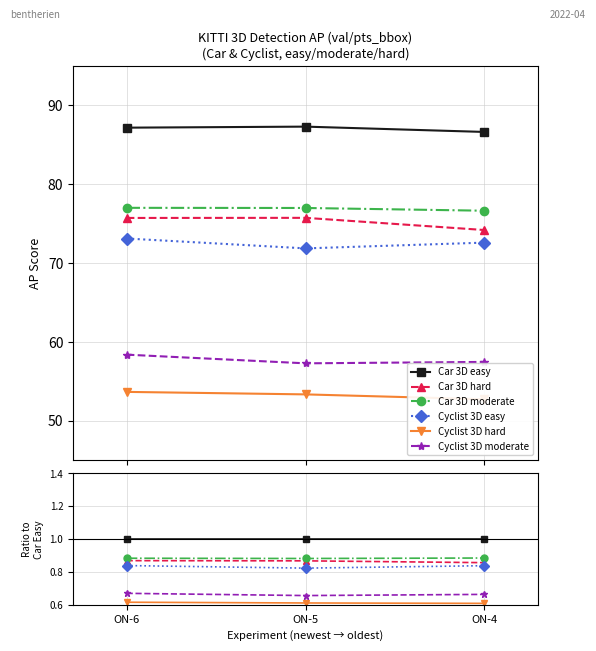

Where is Car 3D moderate nearest to the value 0?

ON-5